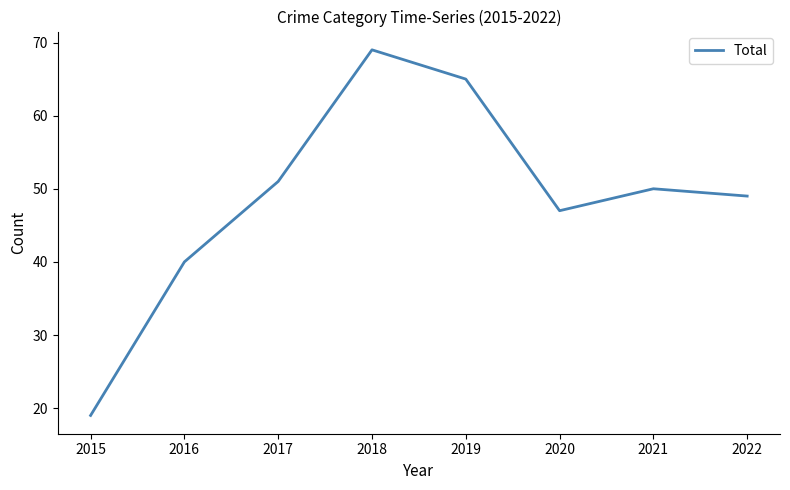

At which category does the chart reach its minimum across all series?

2015